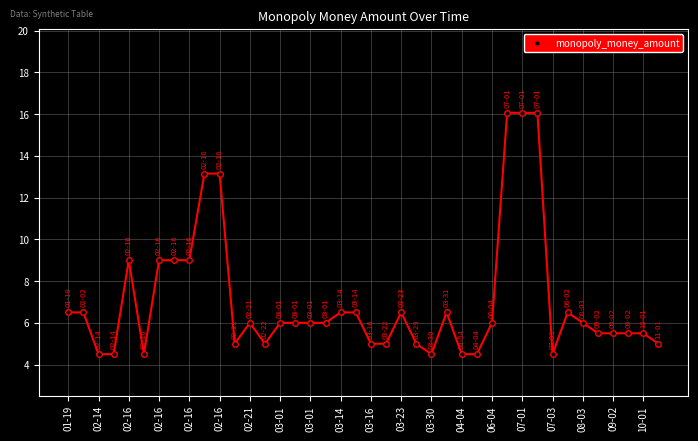

What is the maximum value shown in the chart?

16.1